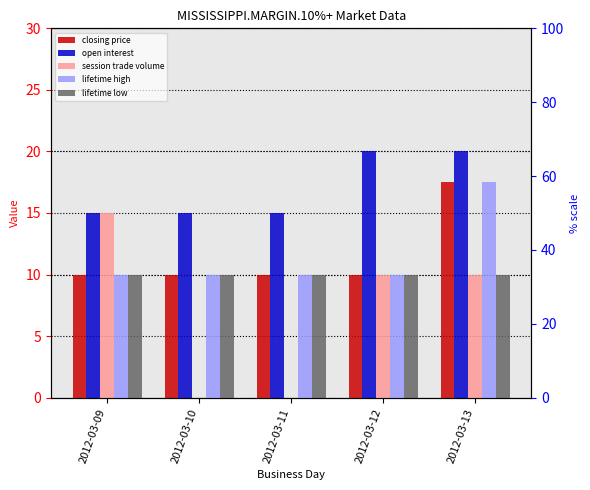

At which category is the sum across all series the highest?

2012-03-13